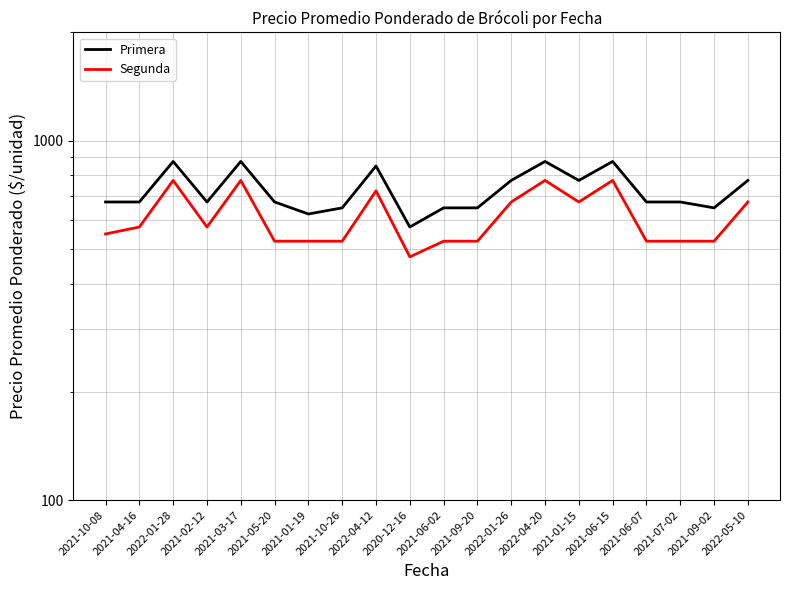

Is the value of Primera at 2021-03-17 greater than the value of Segunda at 2021-07-02?

Yes